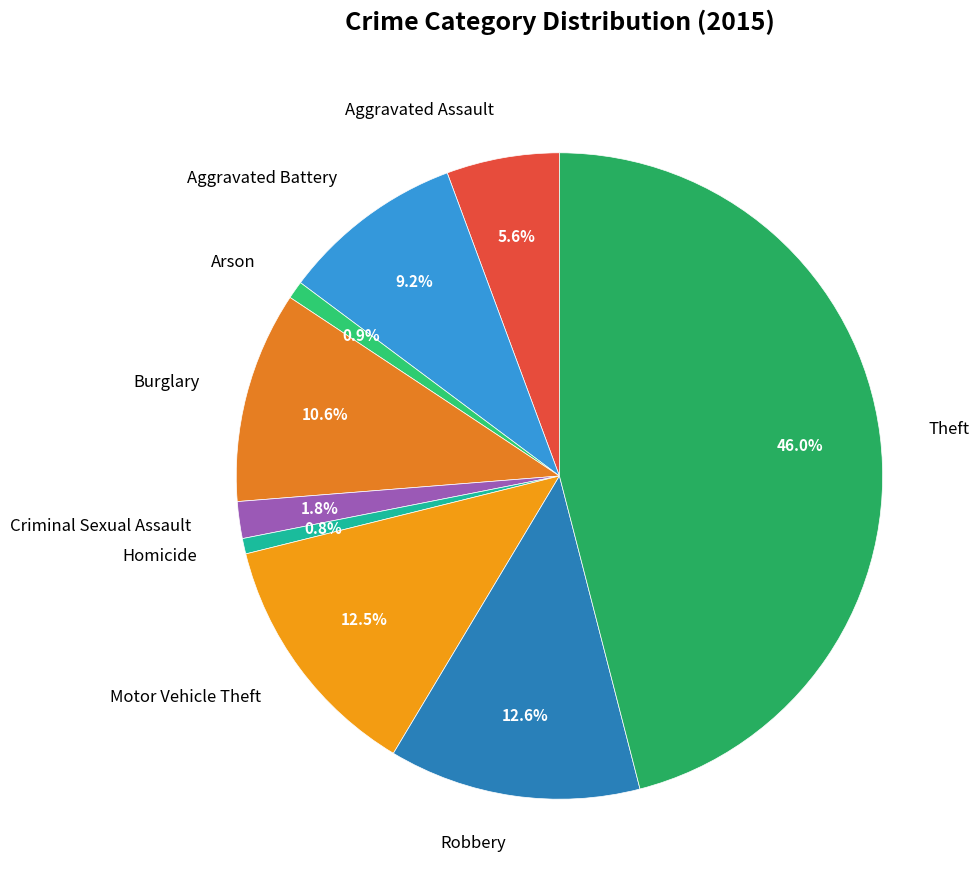

The Burglary slice represents 1% of the pie. True or false?

False